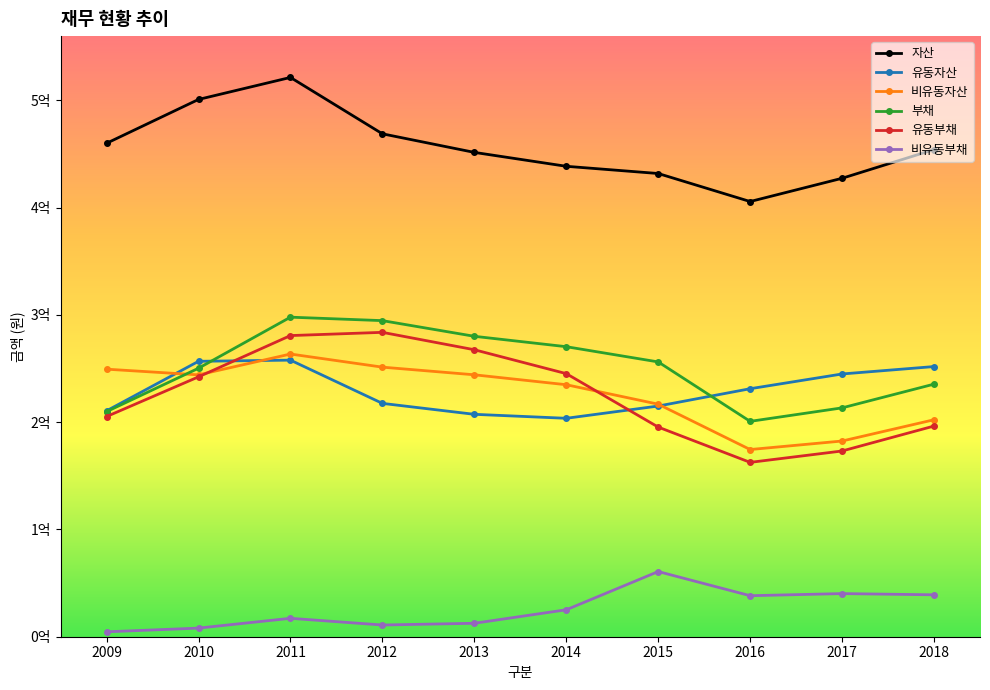

At 2010, list the series in order from largest to smallest.

자산, 유동자산, 부채, 비유동자산, 유동부채, 비유동부채